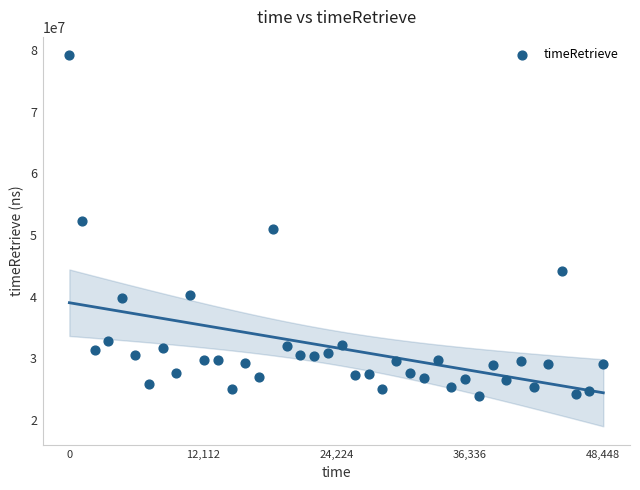

What is the range of X values (max minus min)?

48448